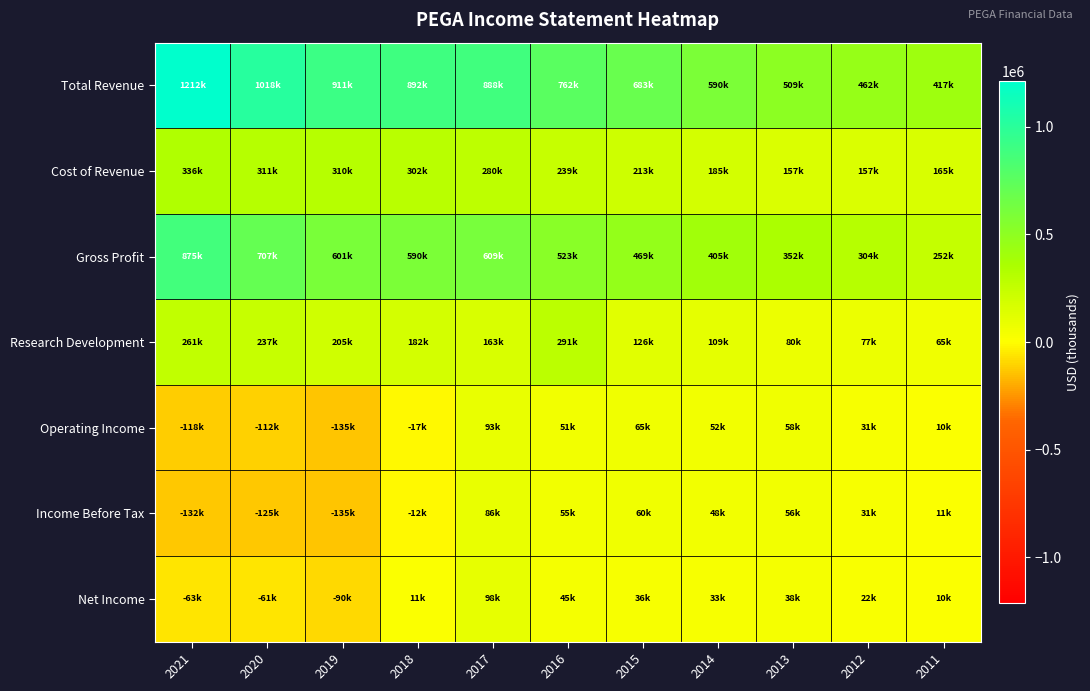

Reading right to left, what are all the values shown in this chart?

Total Revenue: 2011=416700	2012=461700	2013=509000	2014=590000	2015=682700	2016=762200	2017=888500	2018=891600	2019=911400	2020=1017500	2021=1211700
Cost of Revenue: 2011=164800	2012=157400	2013=157400	2014=185100	2015=213400	2016=239300	2017=279700	2018=301800	2019=310000	2020=310900	2021=336400
Gross Profit: 2011=251900	2012=304300	2013=351500	2014=404900	2015=469200	2016=523000	2017=608800	2018=589800	2019=601400	2020=706600	2021=875300
Research Development: 2011=65300	2012=76700	2013=79700	2014=108600	2015=126400	2016=291100	2017=162900	2018=181700	2019=205200	2020=237000	2021=260600
Operating Income: 2011=10500	2012=31400	2013=58100	2014=51500	2015=64700	2016=50600	2017=93200	2018=-17000	2019=-134900	2020=-111800	2021=-118400
Income Before Tax: 2011=10800	2012=30900	2013=56400	2014=48000	2015=60500	2016=55300	2017=86200	2018=-11500	2019=-134800	2020=-124900	2021=-132000
Net Income: 2011=10100	2012=21900	2013=38000	2014=33300	2015=36300	2016=45000	2017=98500	2018=10600	2019=-90400	2020=-61400	2021=-63000